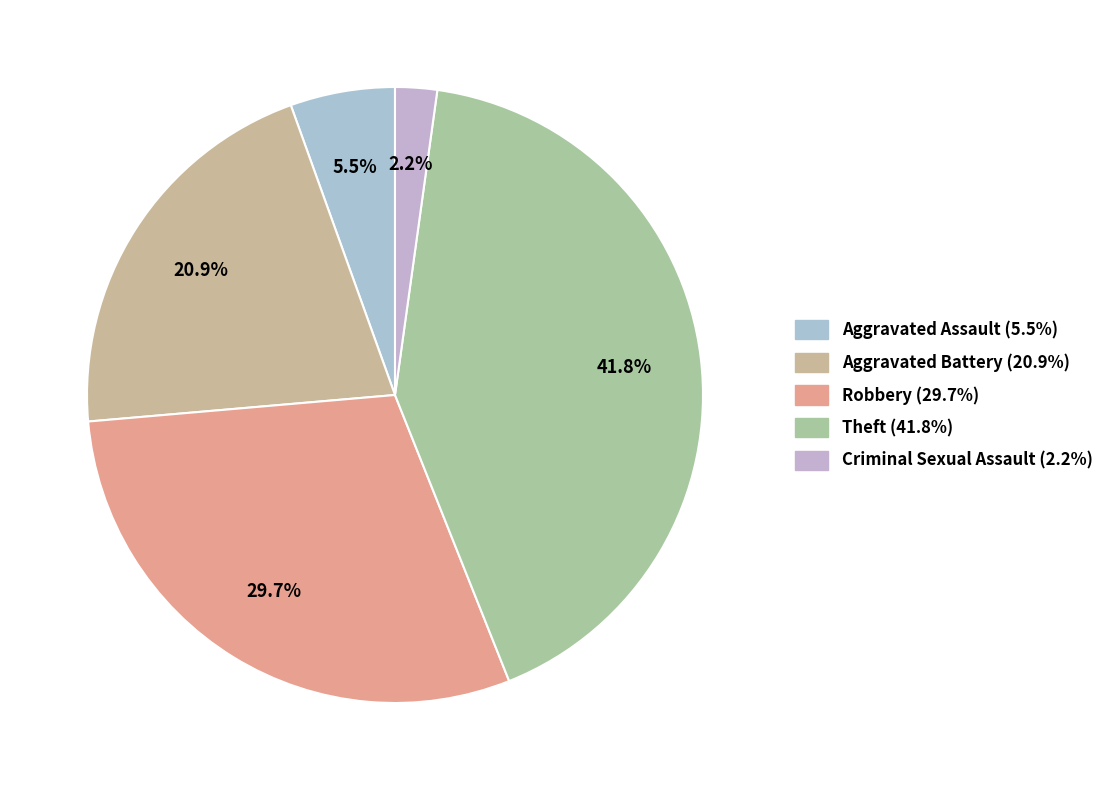

Which category has the biggest portion of the pie?

Theft